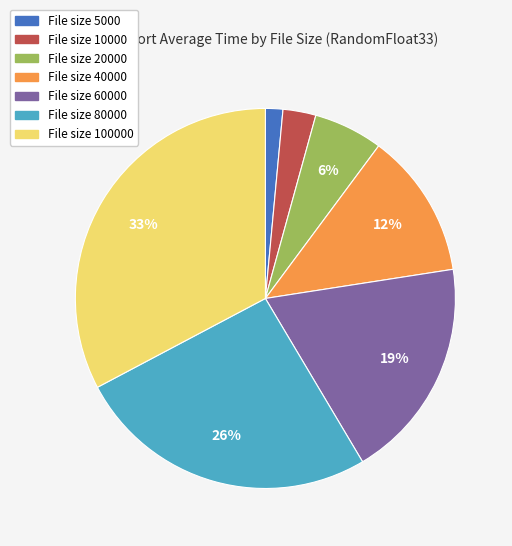

Do File size 5000 and File size 20000 together represent more than half of the pie?

No